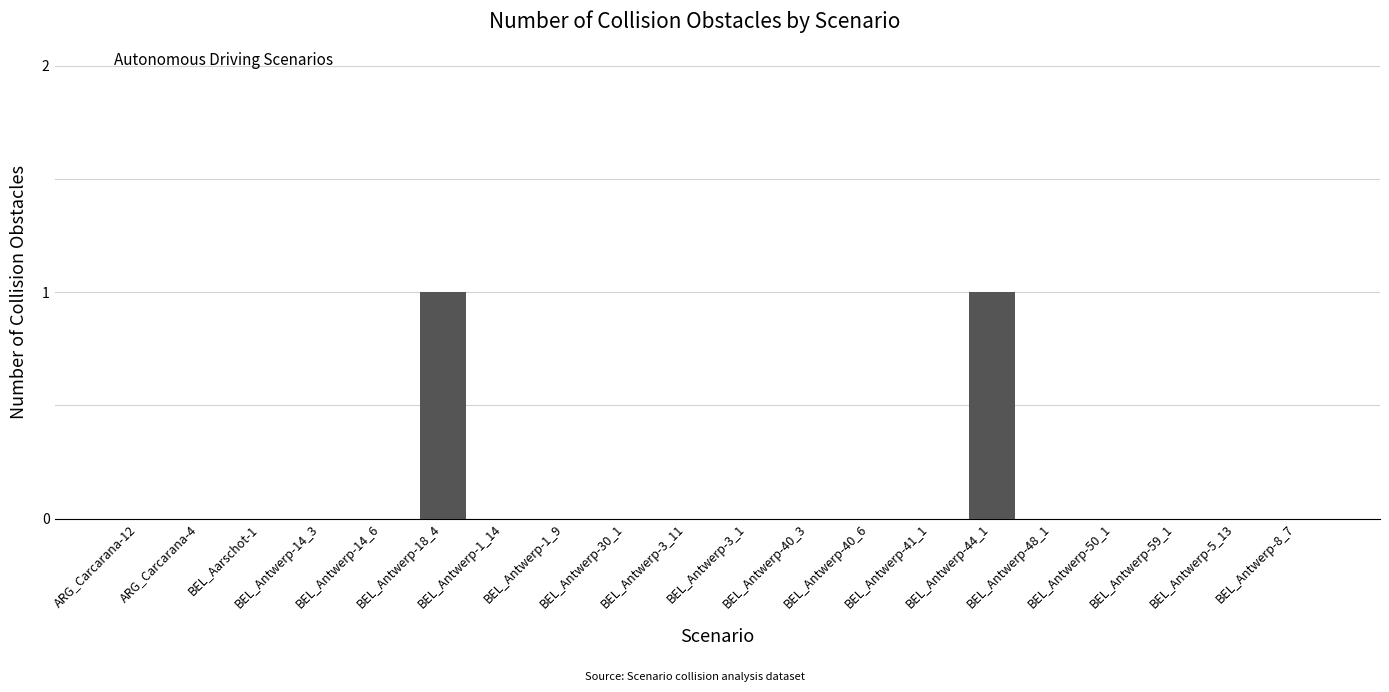

Are the bars horizontal?

No